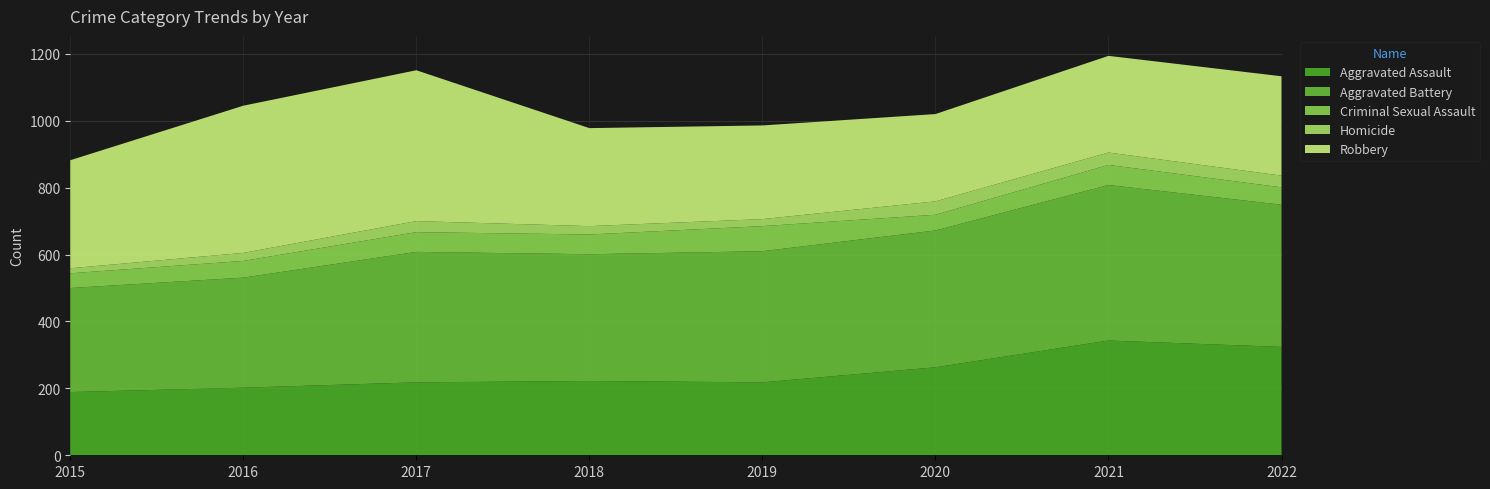

Reading left to right, extract all data points from this chart.

Aggravated Assault: 189	202	218	222	218	263	343	324
Aggravated Battery: 311	329	390	379	392	409	465	425
Criminal Sexual Assault: 44	50	59	59	75	47	60	52
Homicide: 15	24	33	25	21	40	37	35
Robbery: 323	440	451	293	280	261	289	297